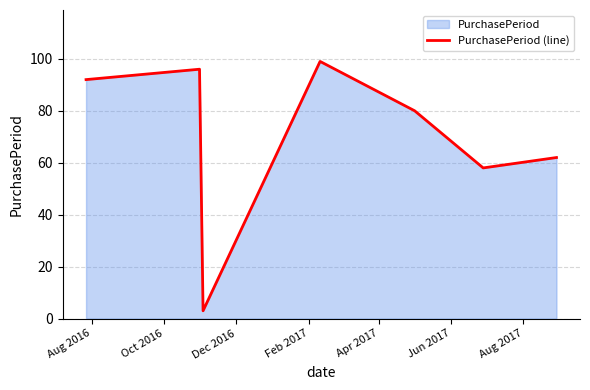

What is the value of the 3rd point from the left?

3